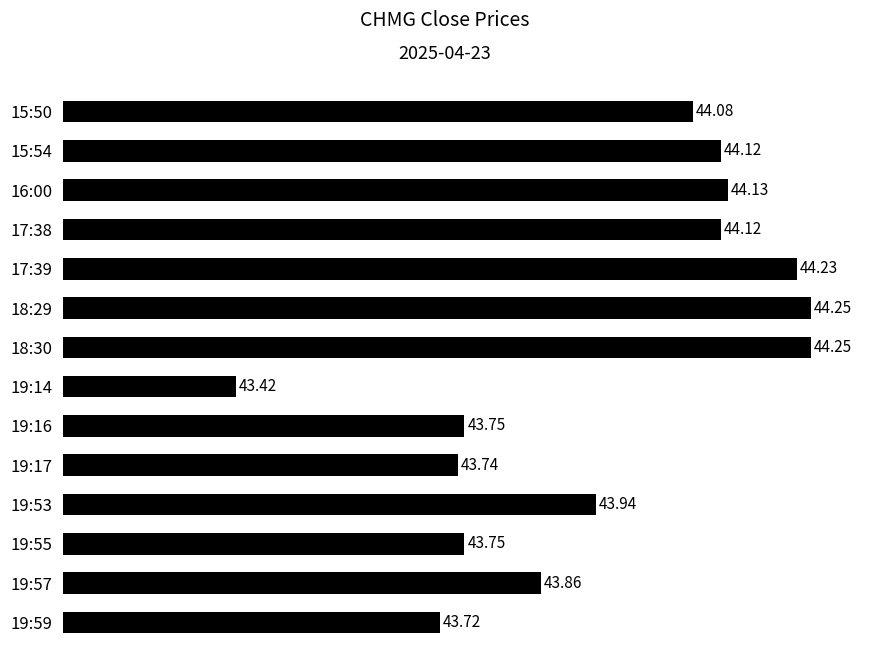

What is the change in value from 16:00 to 19:16?

-0.4